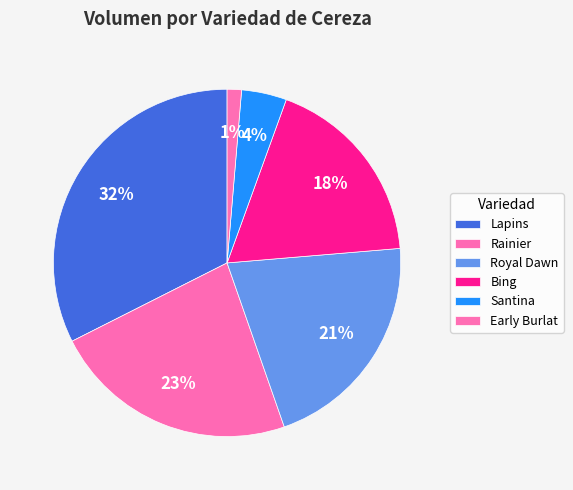

To the nearest percent, what portion does Santina represent?

4%